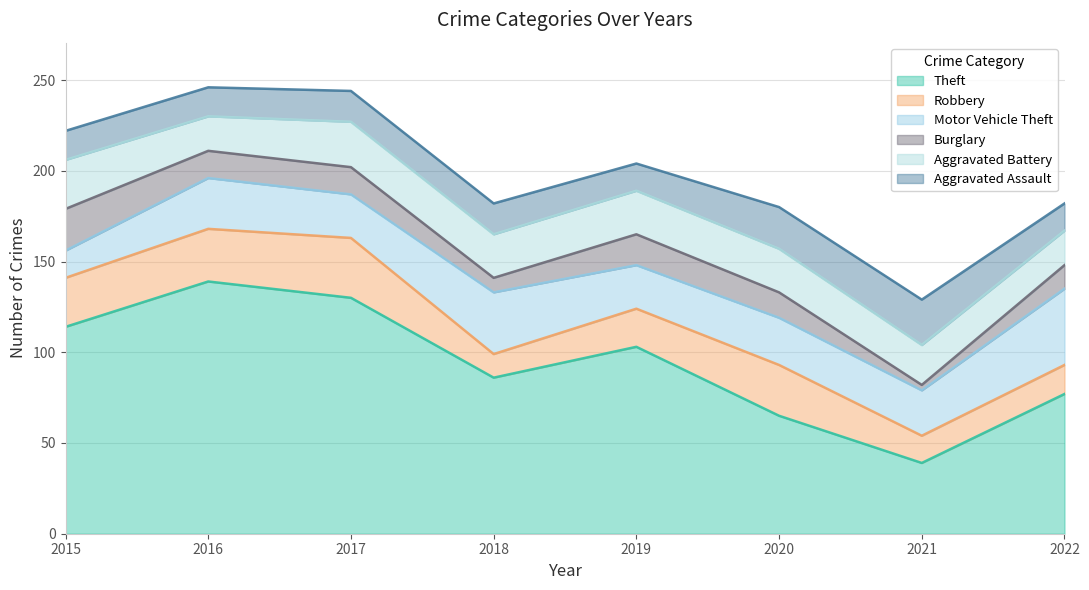

How many interior local valleys does the Aggravated Assault series have?

1